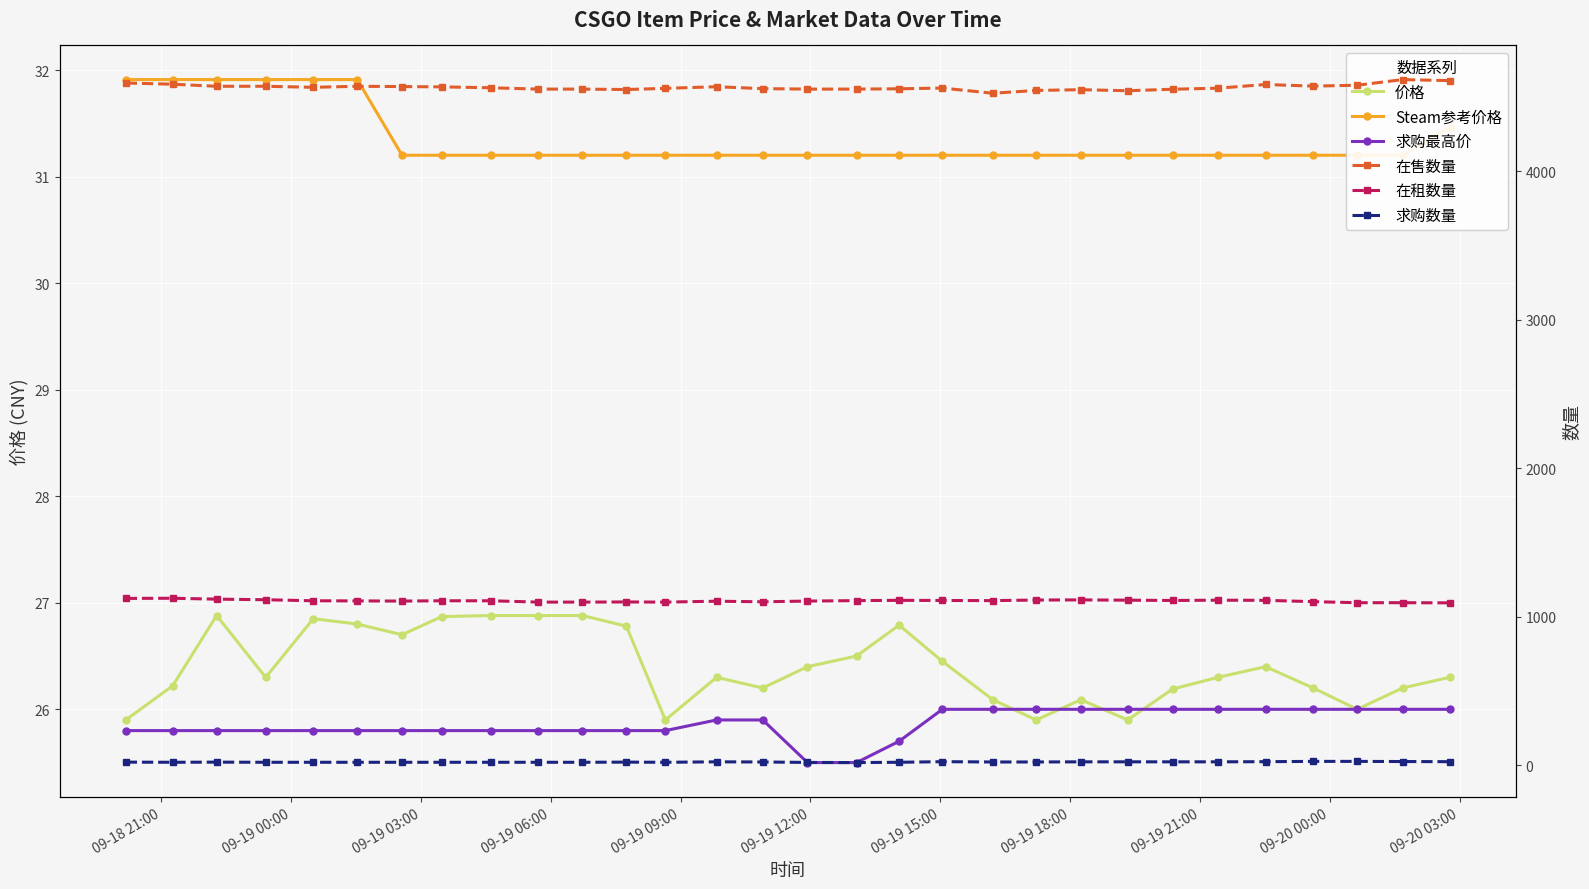

The 在租数量 series shows 1452.4 at 24. True or false?

False